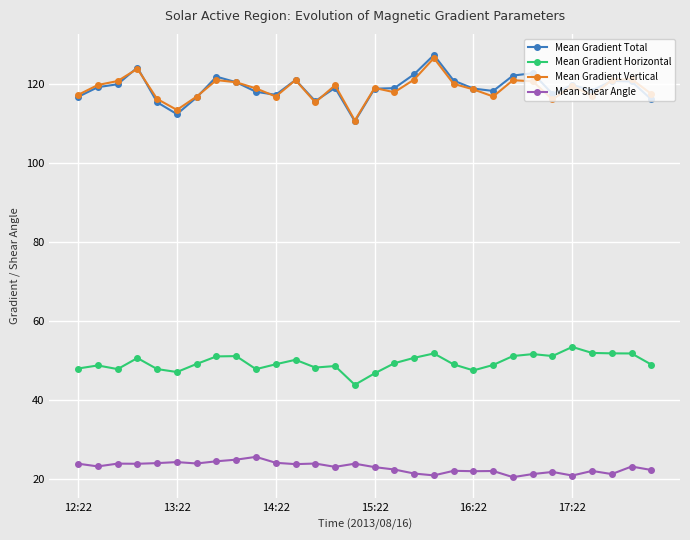

Is this an area chart (filled region under the line)?

No